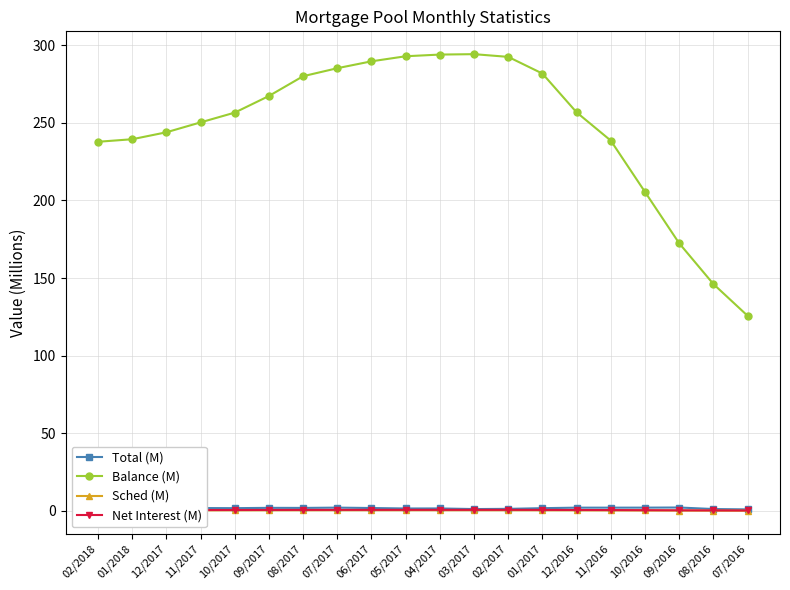

What are all the series names shown in the legend?

Total (M), Balance (M), Sched (M), Net Interest (M)